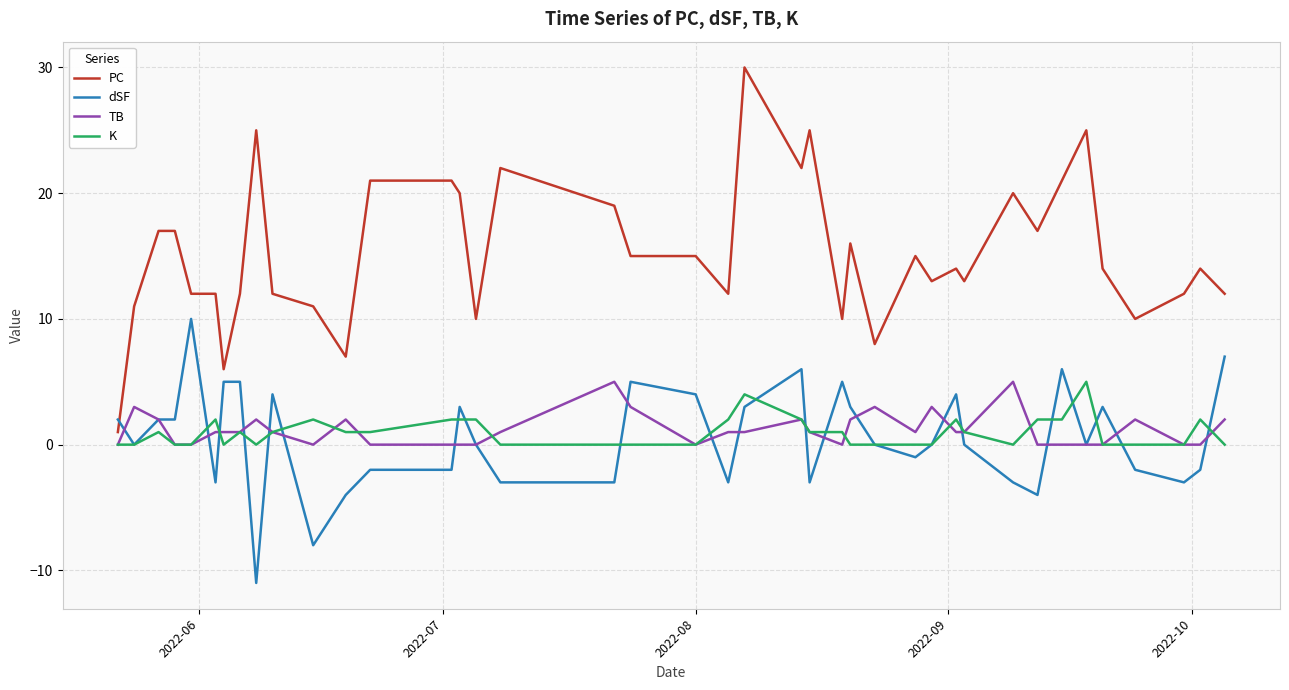

How many values in the K series are below 1?

19